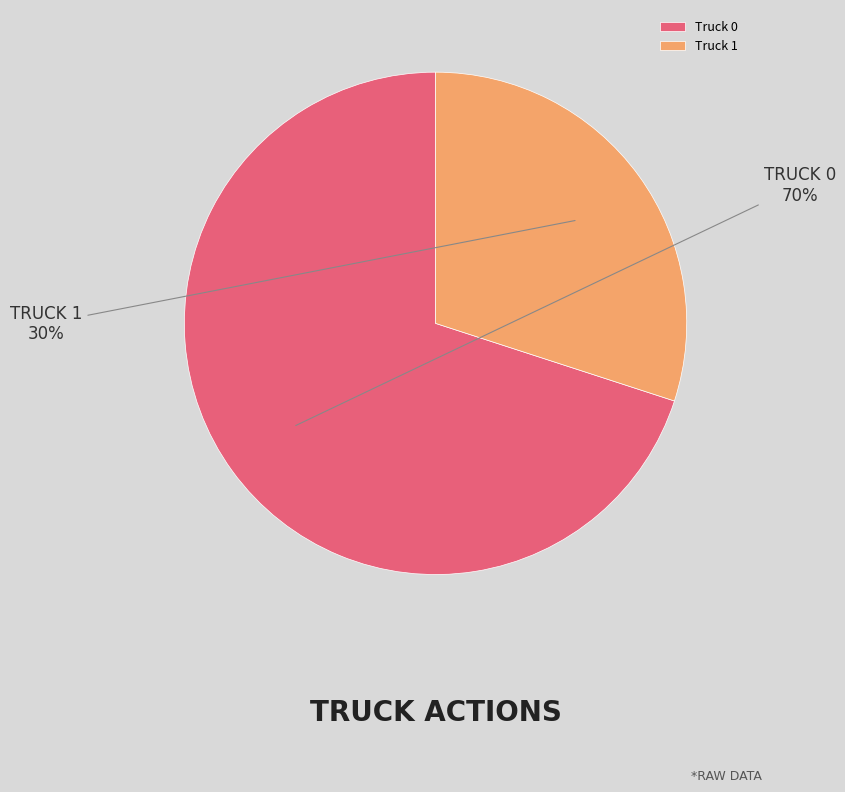

To the nearest percent, what is the combined percentage of Truck 0 and Truck 1?

100%